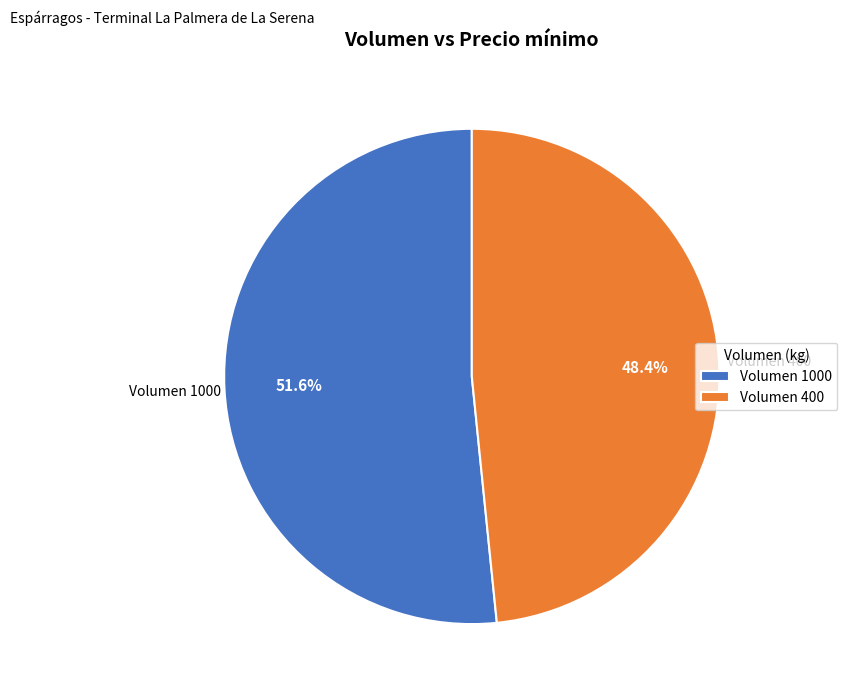

Between Volumen 400 and Volumen 1000, which is larger?

Volumen 1000